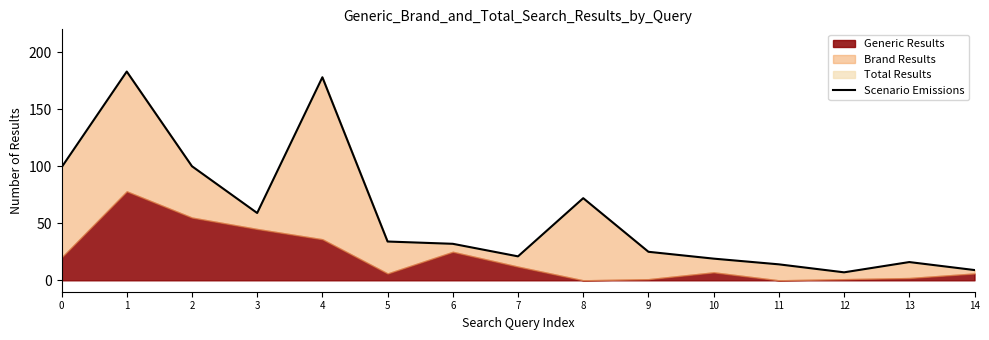

List the labels in order of value, smallest first.

12, 14, 11, 13, 10, 7, 9, 6, 5, 3, 8, 0, 2, 4, 1